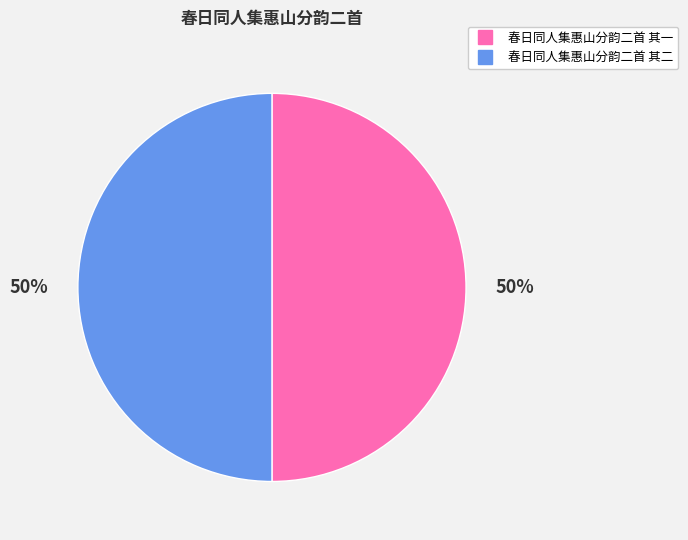

Is the sum of 春日同人集惠山分韵二首 其二 and 春日同人集惠山分韵二首 其一 greater than half?

Yes